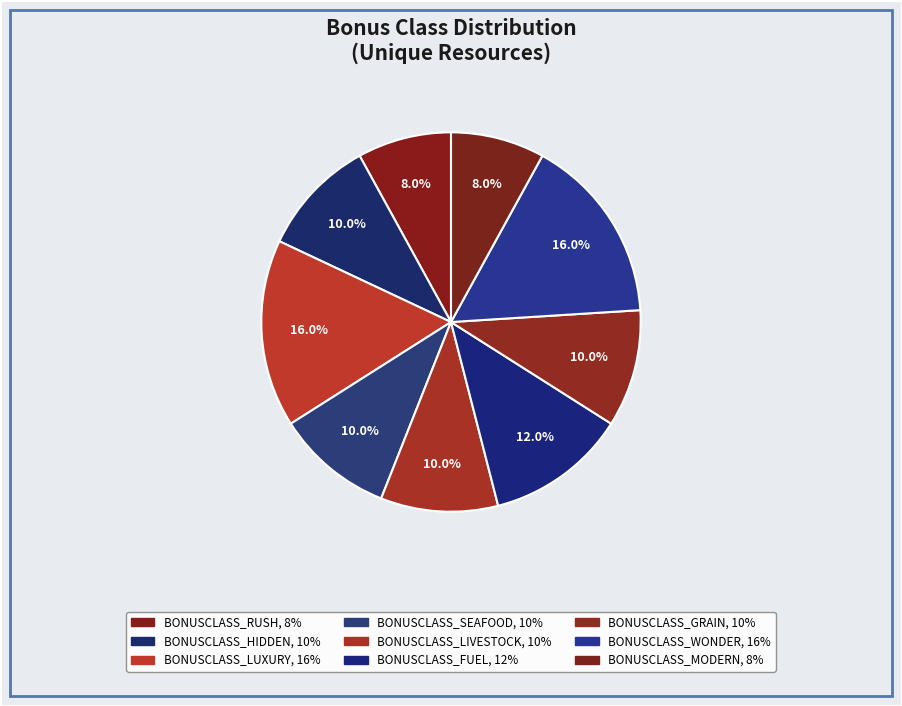

Is it true that BONUSCLASS_RUSH is 20% of the pie?

False